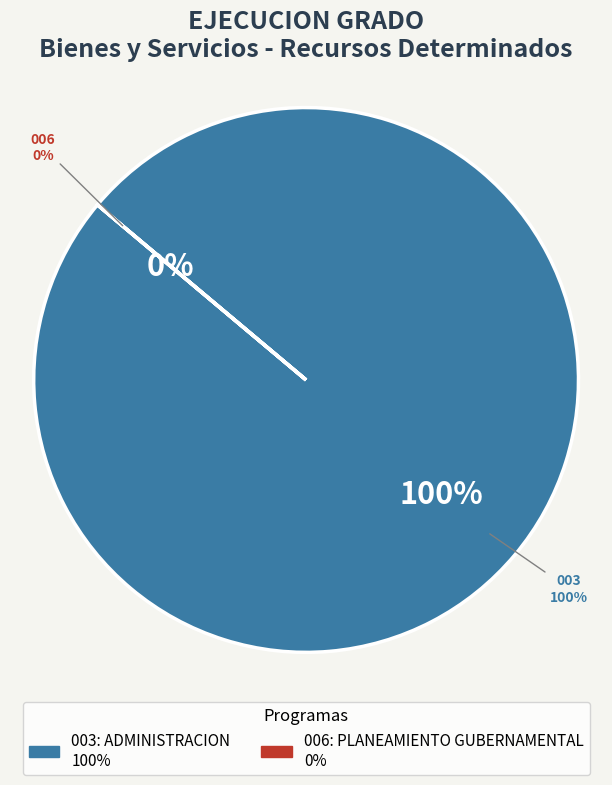

The 003: ADMINISTRACION slice represents 100% of the pie. True or false?

True